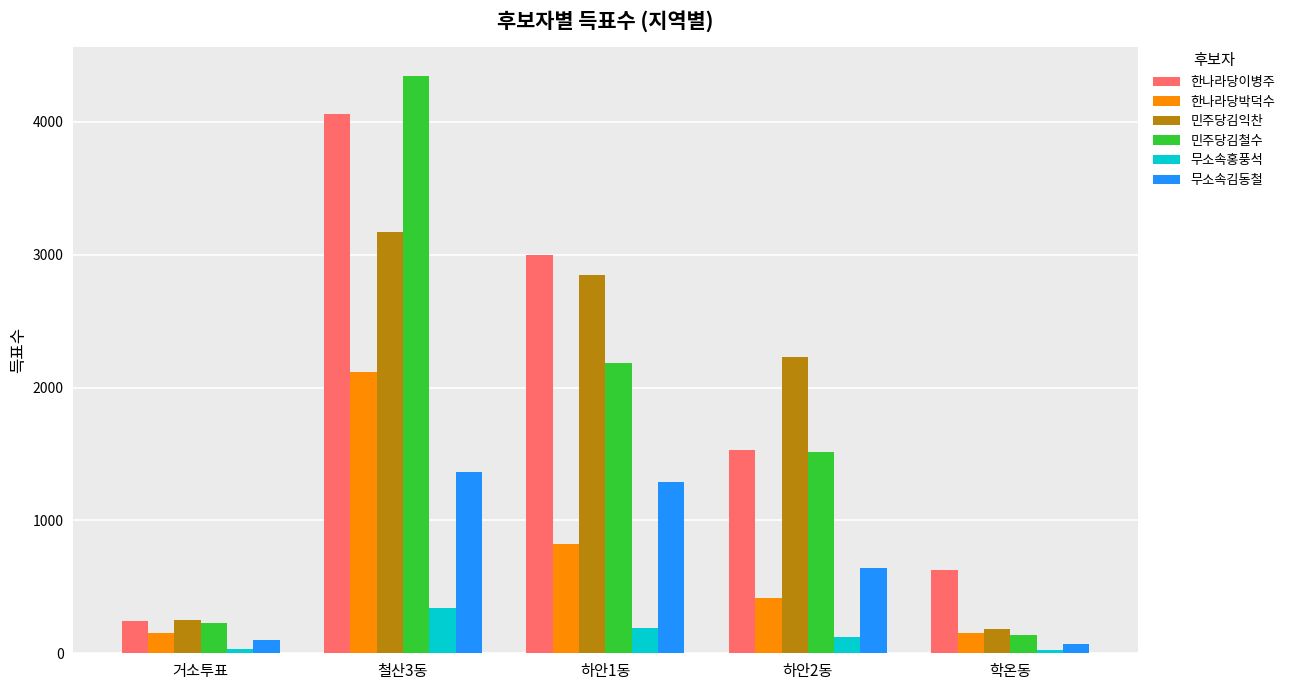

Where is 민주당김철수 nearest to the value 2244?

하안1동